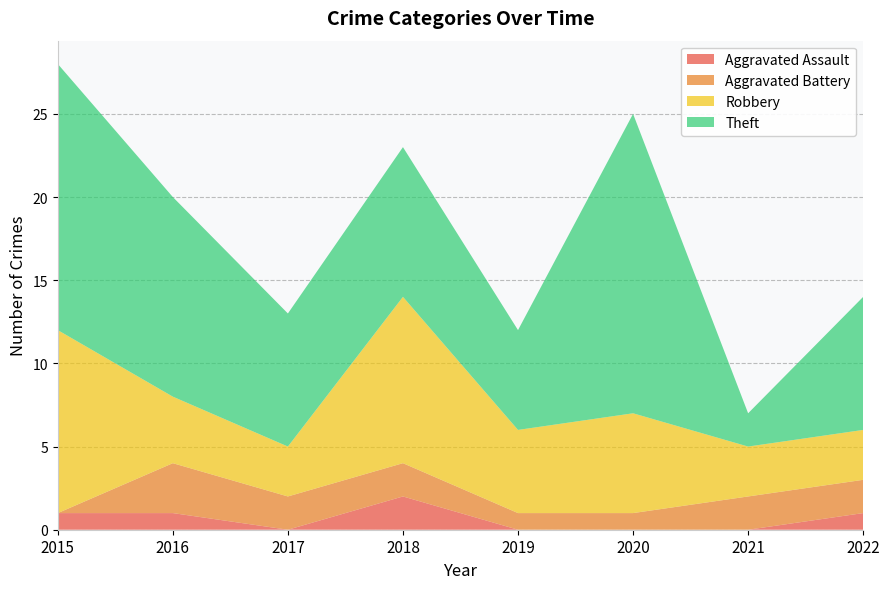

Reading left to right, list all the values displayed in this chart.

Aggravated Assault: 2015=1	2016=1	2017=0	2018=2	2019=0	2020=0	2021=0	2022=1
Aggravated Battery: 2015=0	2016=3	2017=2	2018=2	2019=1	2020=1	2021=2	2022=2
Robbery: 2015=11	2016=4	2017=3	2018=10	2019=5	2020=6	2021=3	2022=3
Theft: 2015=16	2016=12	2017=8	2018=9	2019=6	2020=18	2021=2	2022=8